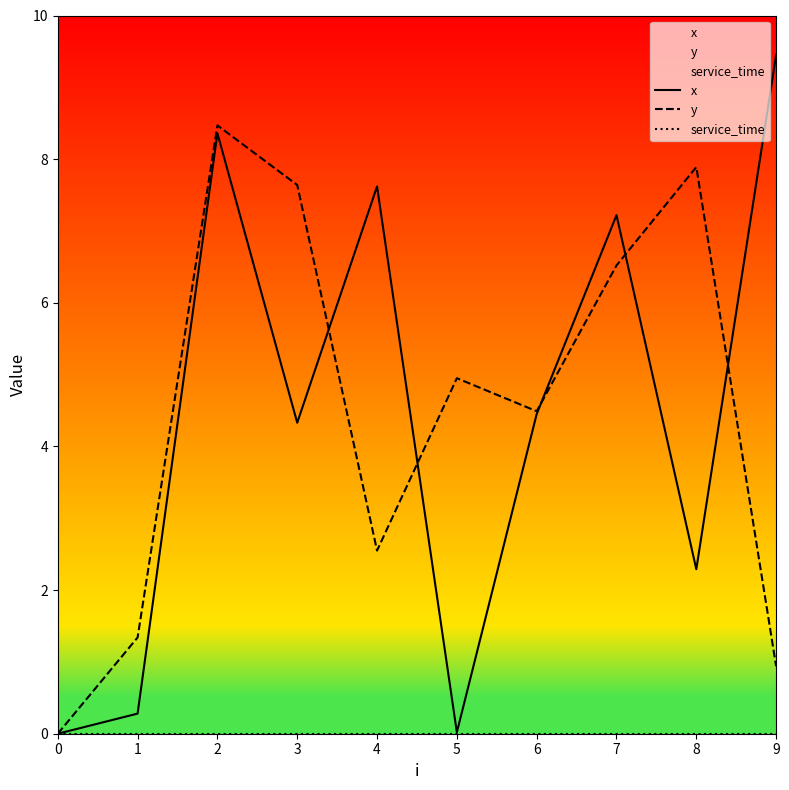

Is it true that x equals 7.2 at 7?

True